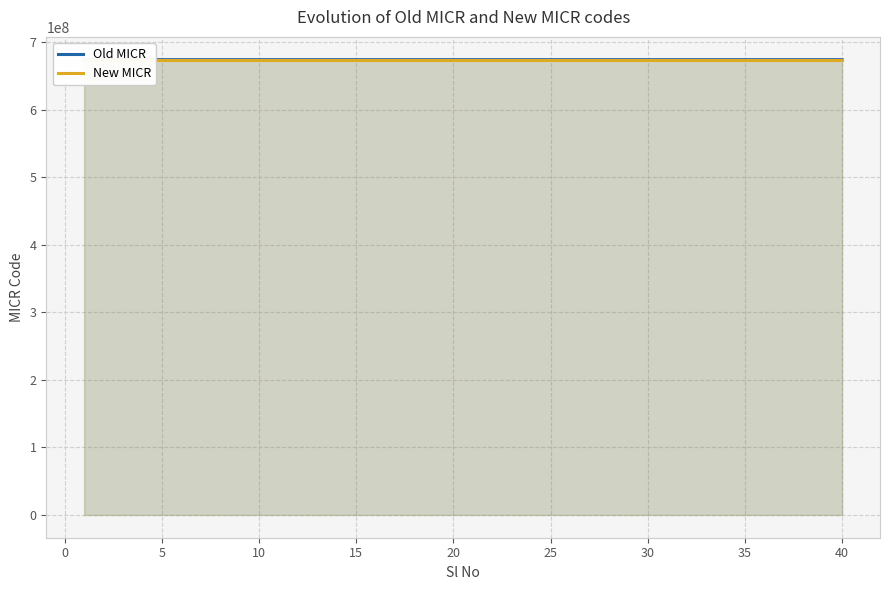

True or false: New MICR has more than 2 interior local peaks.

False